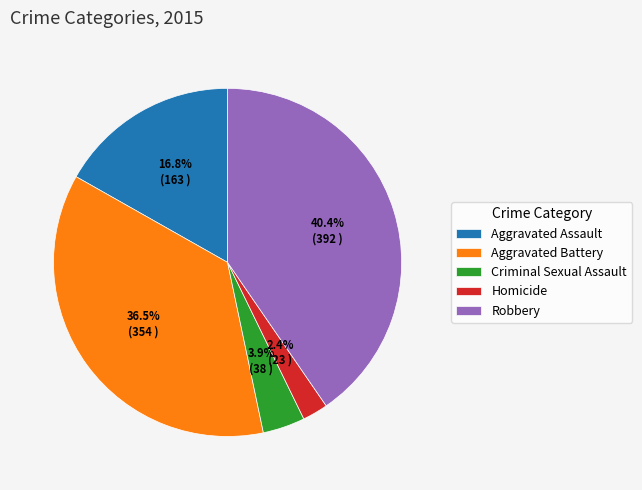

What is the ratio of the value at Aggravated Assault to the value at Aggravated Battery?

0.5